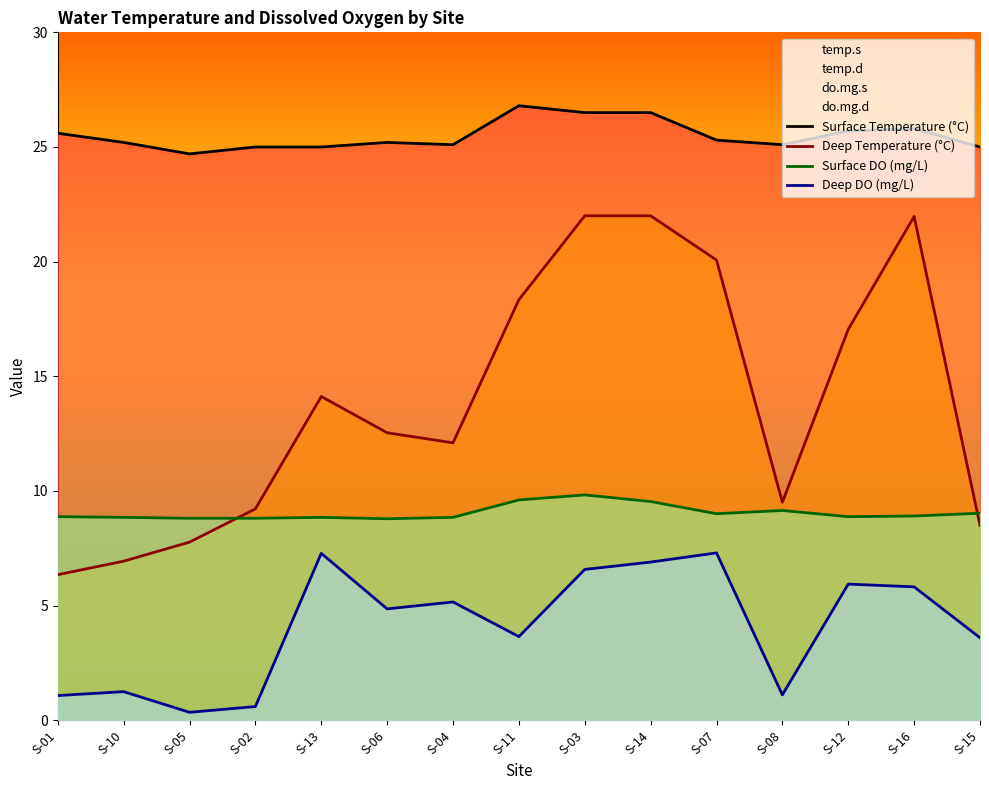

List the series in order of their overall mean, highest first.

Surface Temperature (°C), Deep Temperature (°C), Surface DO (mg/L), Deep DO (mg/L)